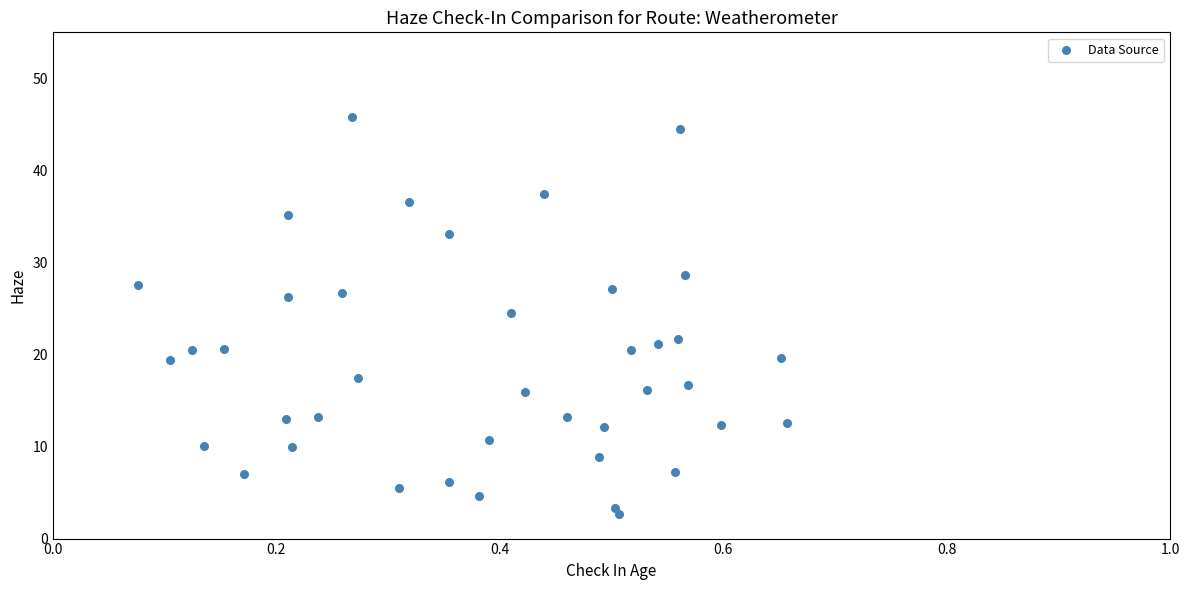

What is the range of X values (max minus min)?

0.6